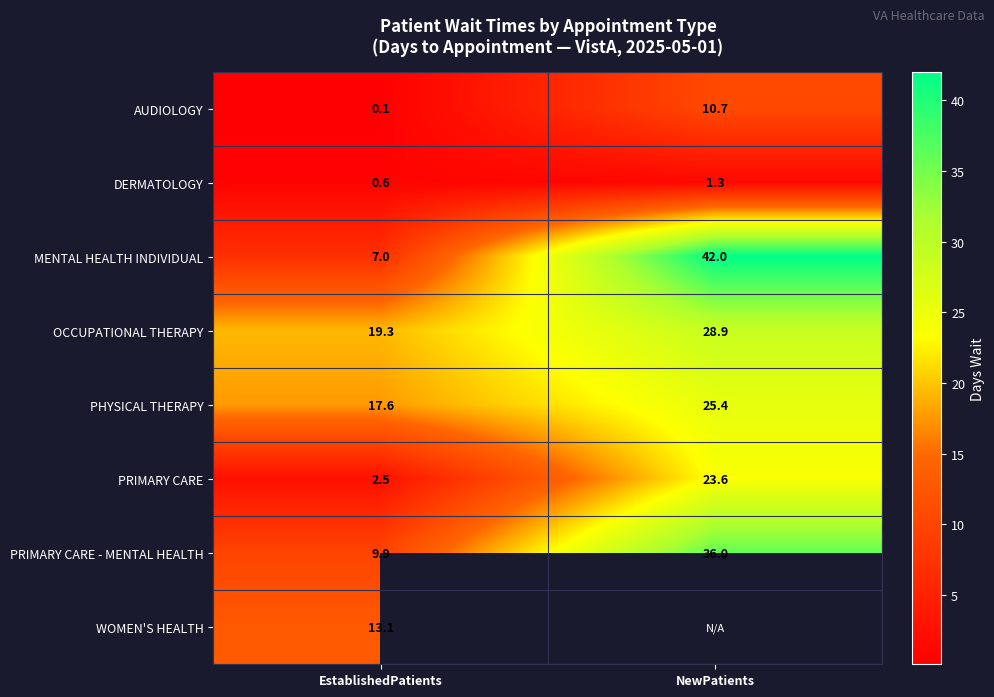

What is the maximum value shown in the chart?

42.0